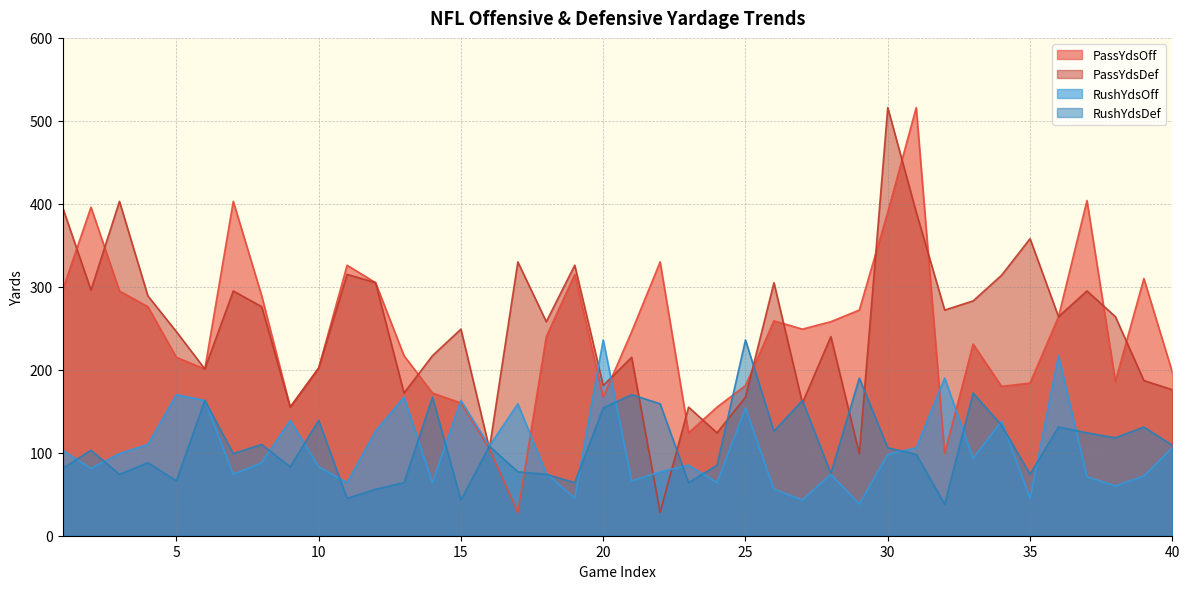

Which category has the lowest value in the PassYdsDef series?

22